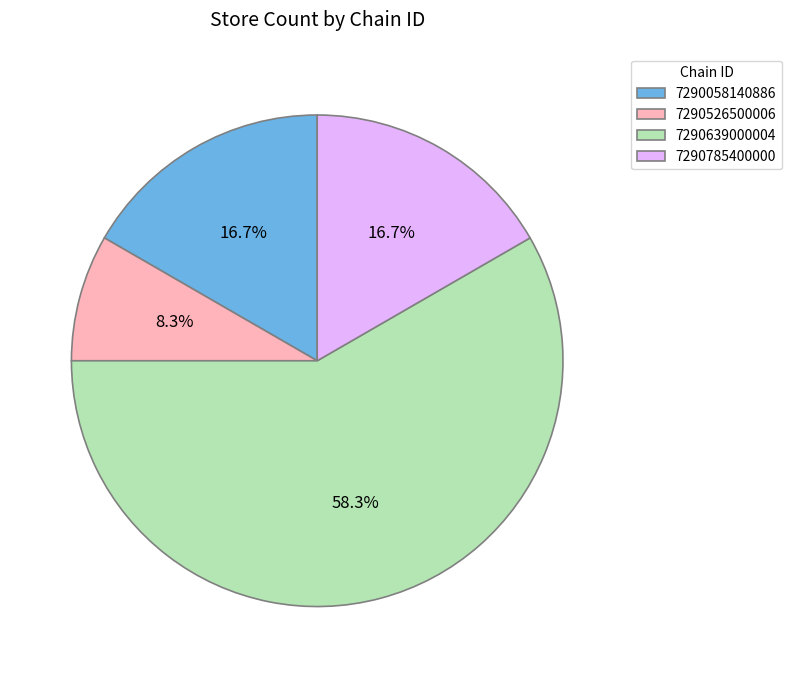

Which category has the biggest portion of the pie?

7290639000004